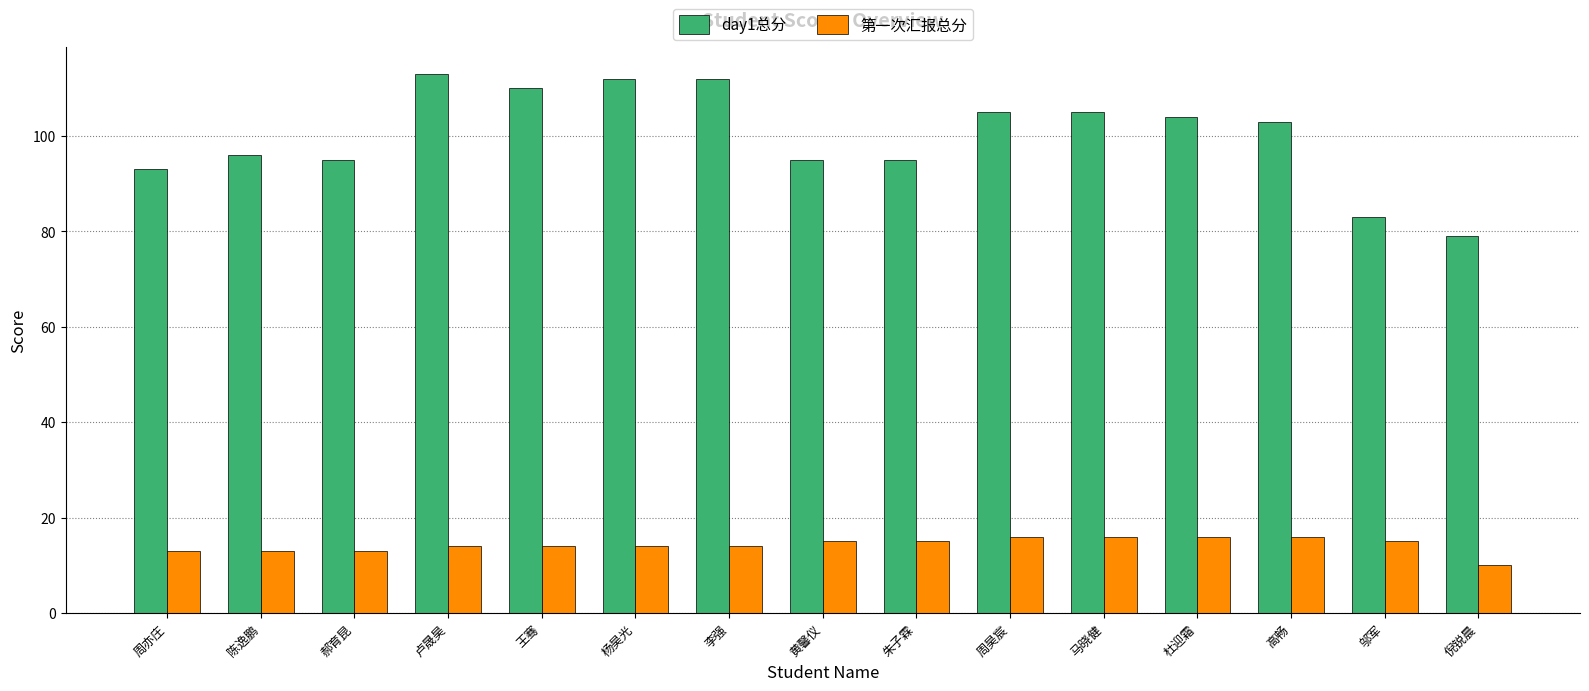

What is the label of the 7th bar from the right?

朱子霖